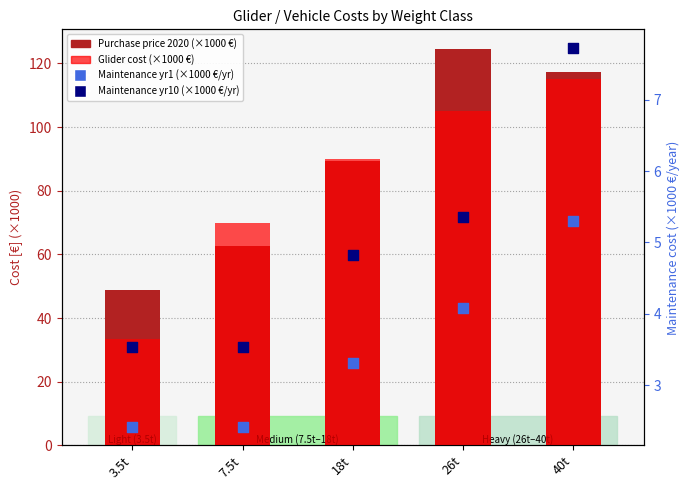

Which series has the largest total across all categories?

Purchase price 2020 (×1000 €)